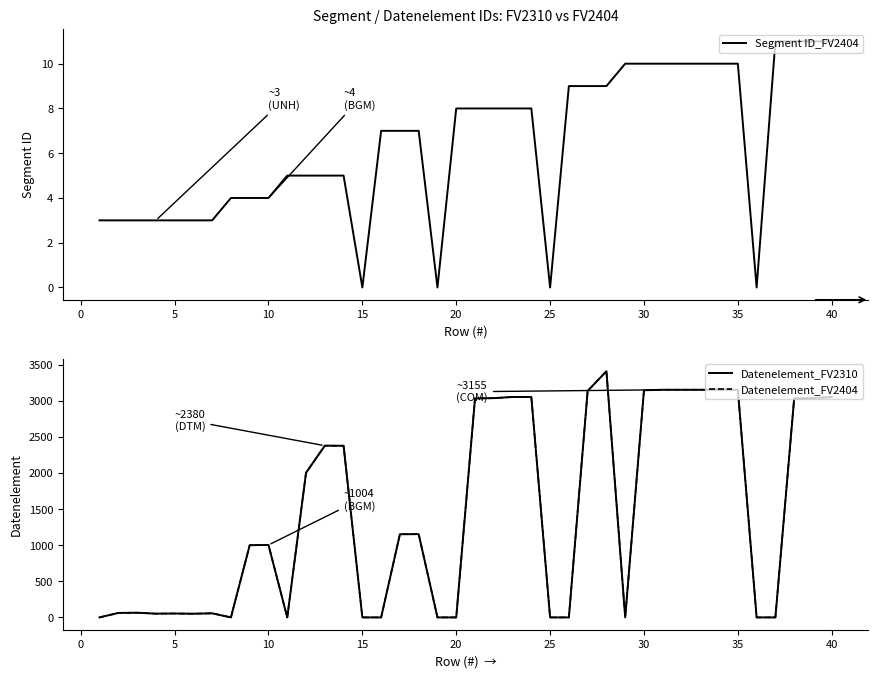

The value of Segment ID_FV2404 at 20 is 12. True or false?

False